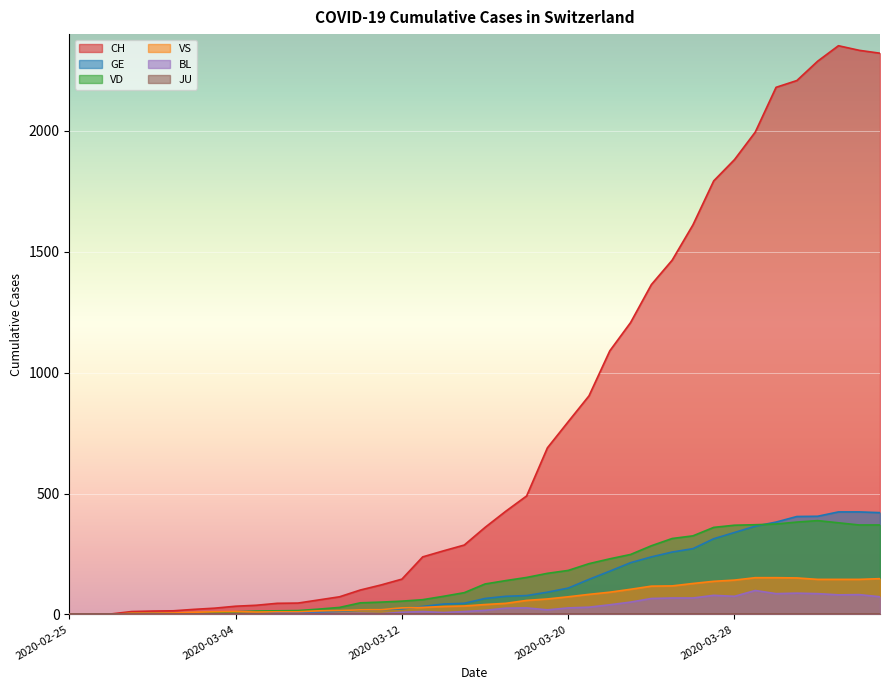

What is the maximum value for BL?

99